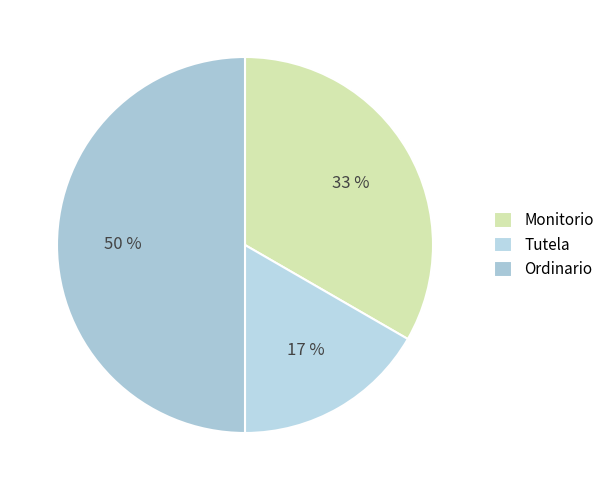

Count the number of slices in the pie.

3